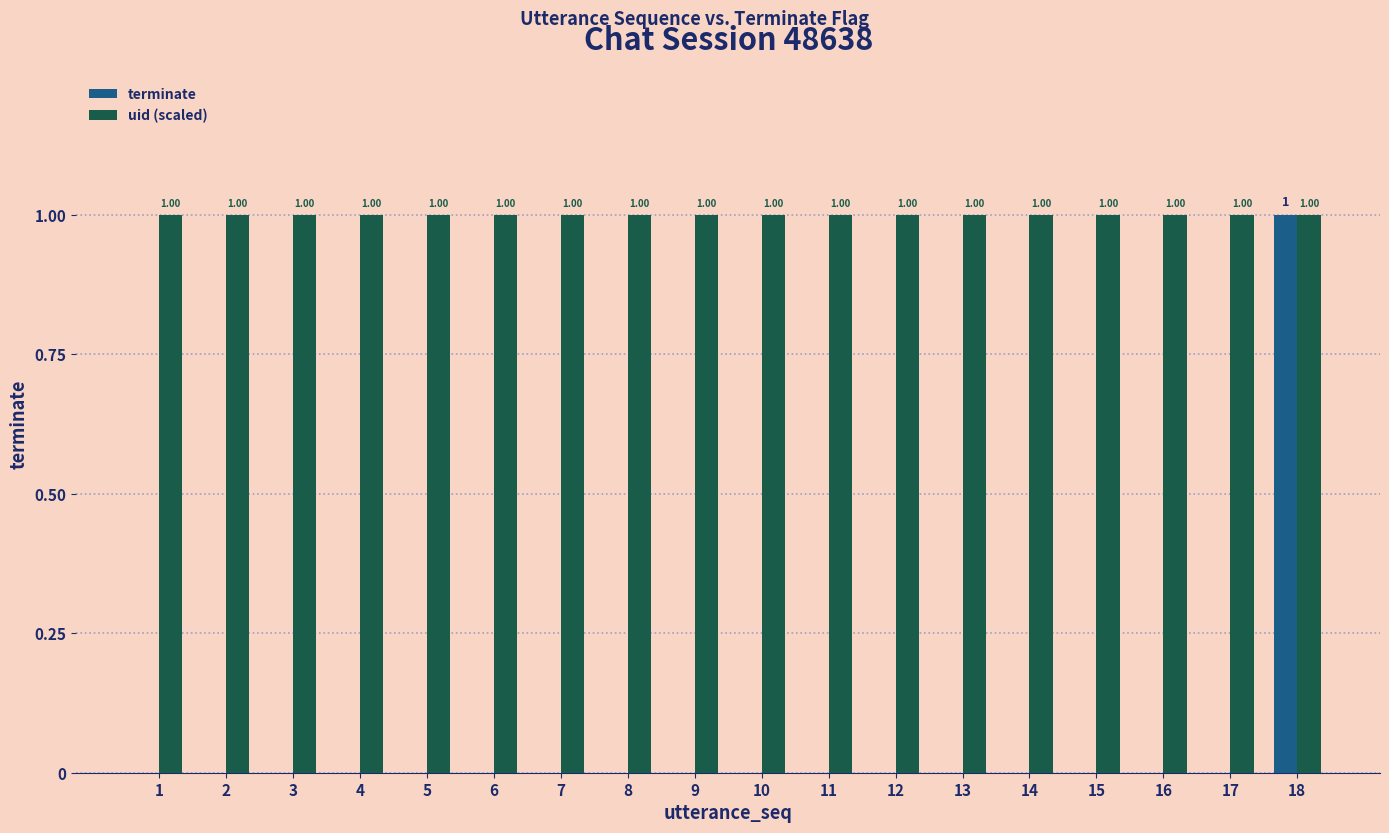

At which category is the sum across all series the highest?

18